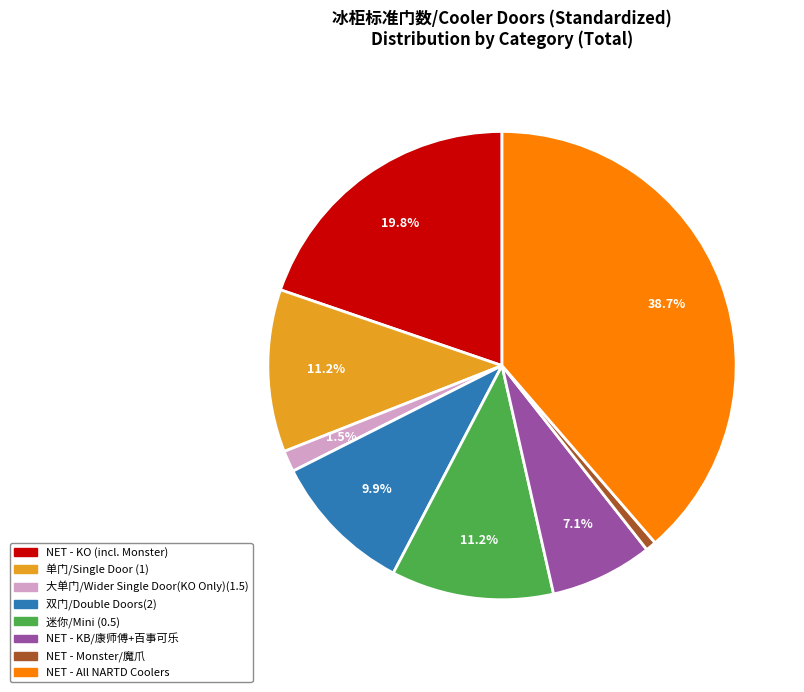

Count the number of slices in the pie.

8